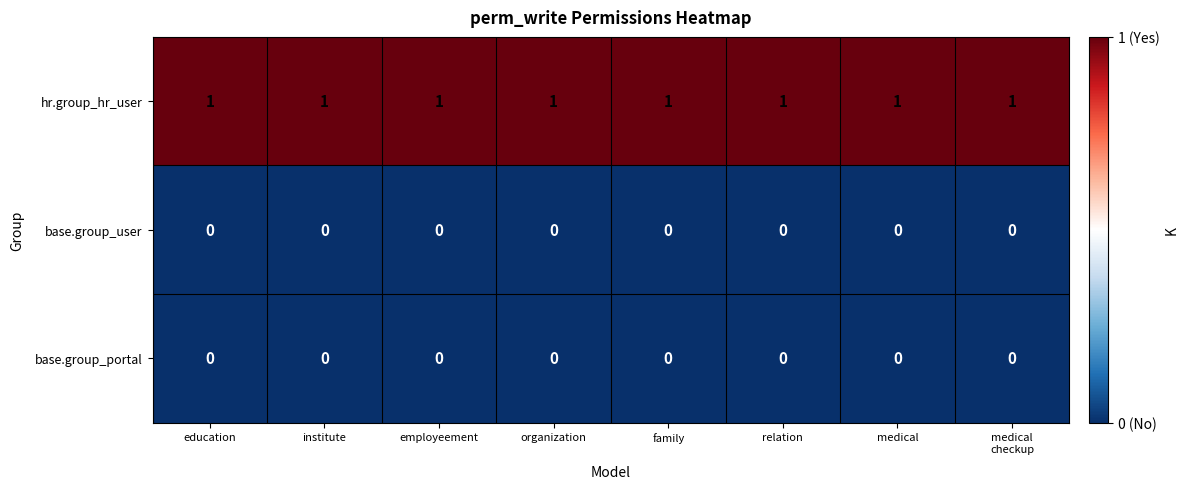

The base.group_user series shows 0 at employeement. True or false?

True